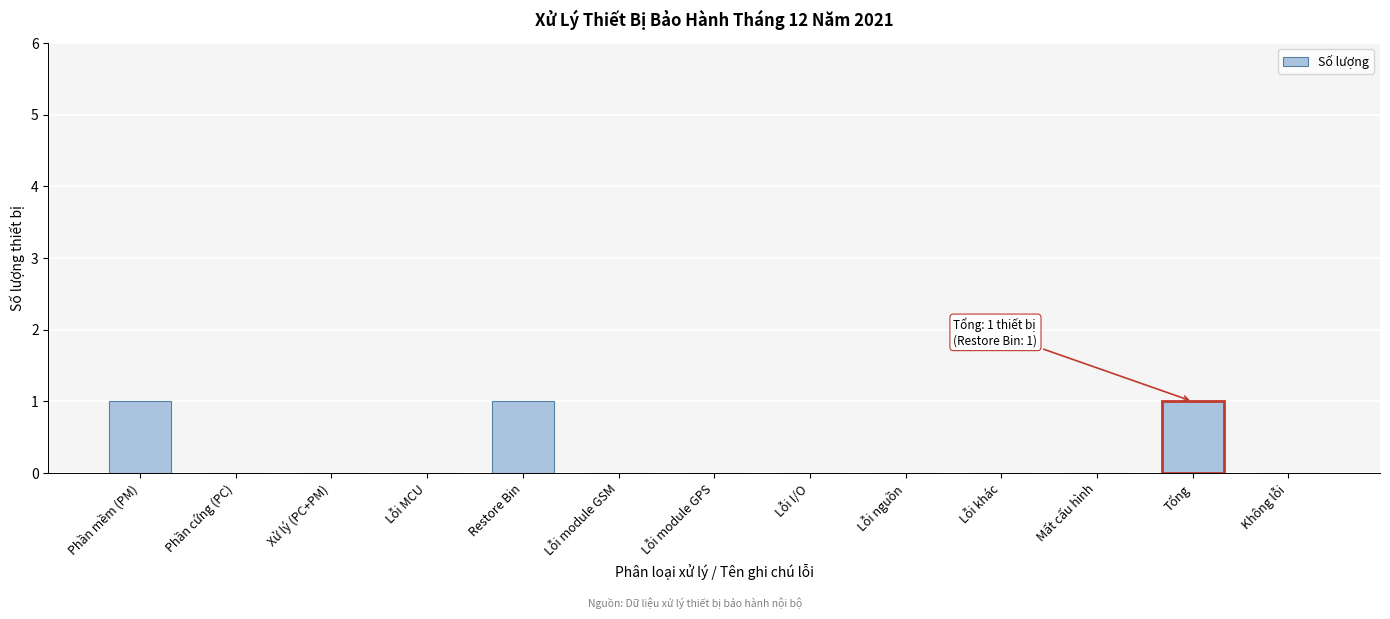

Reading left to right, what are all the values shown in this chart?

Phần mềm (PM)=1	Phần cứng (PC)=0	Xử lý (PC+PM)=0	Lỗi MCU=0	Restore Bin=1	Lỗi module GSM=0	Lỗi module GPS=0	Lỗi I/O=0	Lỗi nguồn=0	Lỗi khác=0	Mất cấu hình=0	Tổng=1	Không lỗi=0